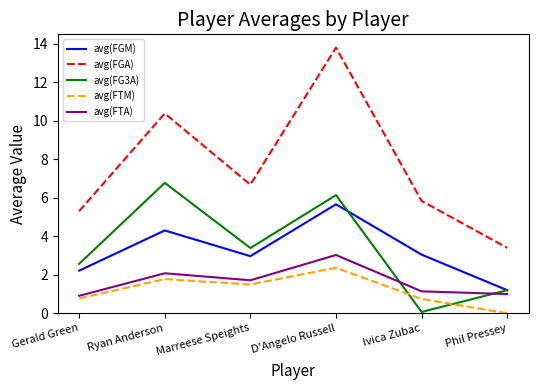

At which category does the chart reach its peak across all series?

D'Angelo Russell